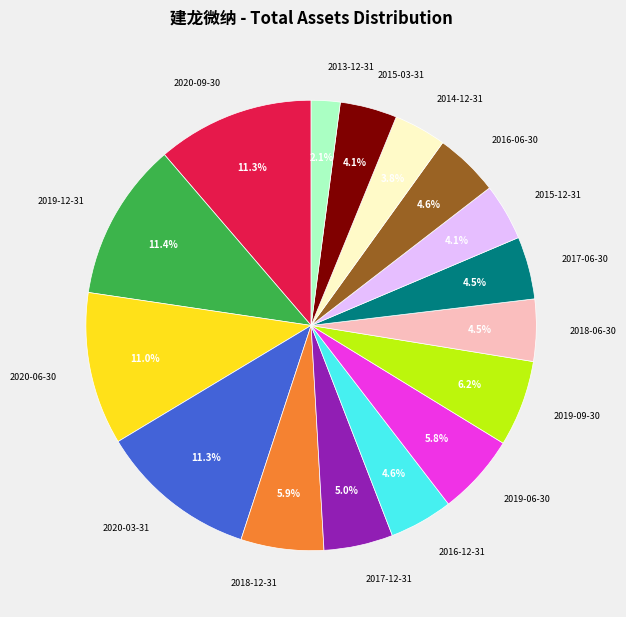

Which category has the smallest portion of the pie?

2013-12-31